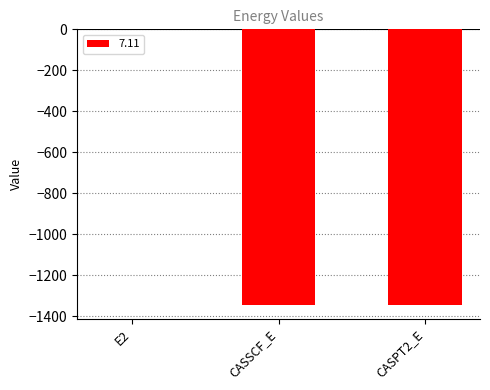

Where does the data first go above -1345?

E2